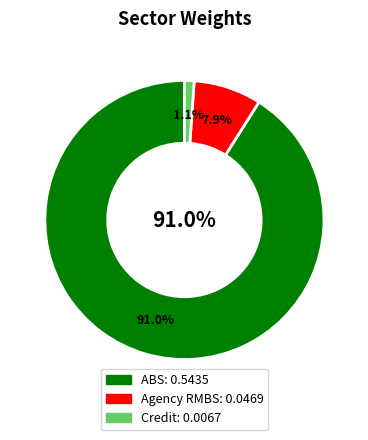

What is the smallest slice in the pie chart?

Credit